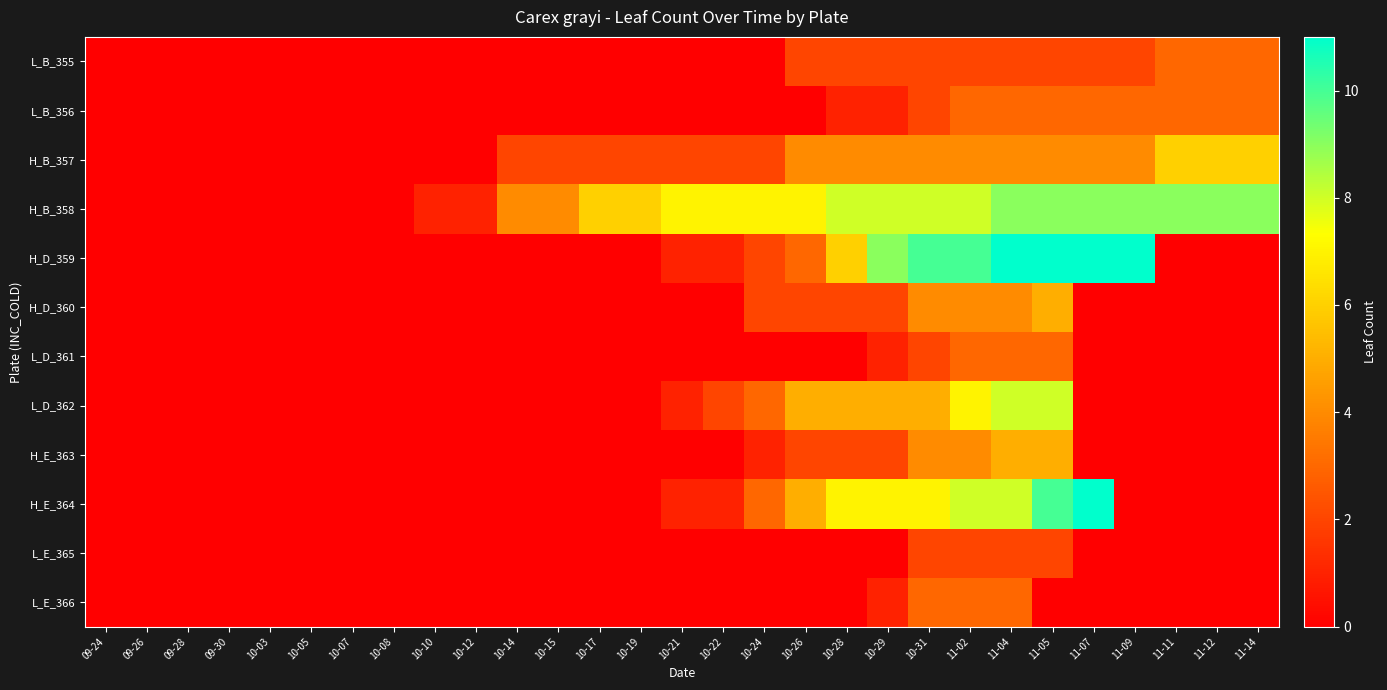

Reading left to right, what are all the values shown in this chart?

L_B_355: 09-24=0	09-26=0	09-28=0	09-30=0	10-03=0	10-05=0	10-07=0	10-08=0	10-10=0	10-12=0	10-14=0	10-15=0	10-17=0	10-19=0	10-21=0	10-22=0	10-24=0	10-26=2	10-28=2	10-29=2	10-31=2	11-02=2	11-04=2	11-05=2	11-07=2	11-09=2	11-11=3	11-12=3	11-14=3
L_B_356: 09-24=0	09-26=0	09-28=0	09-30=0	10-03=0	10-05=0	10-07=0	10-08=0	10-10=0	10-12=0	10-14=0	10-15=0	10-17=0	10-19=0	10-21=0	10-22=0	10-24=0	10-26=0	10-28=1	10-29=1	10-31=2	11-02=3	11-04=3	11-05=3	11-07=3	11-09=3	11-11=3	11-12=3	11-14=3
H_B_357: 09-24=0	09-26=0	09-28=0	09-30=0	10-03=0	10-05=0	10-07=0	10-08=0	10-10=0	10-12=0	10-14=2	10-15=2	10-17=2	10-19=2	10-21=2	10-22=2	10-24=2	10-26=4	10-28=4	10-29=4	10-31=4	11-02=4	11-04=4	11-05=4	11-07=4	11-09=4	11-11=6	11-12=6	11-14=6
H_B_358: 09-24=0	09-26=0	09-28=0	09-30=0	10-03=0	10-05=0	10-07=0	10-08=0	10-10=1	10-12=1	10-14=4	10-15=4	10-17=6	10-19=6	10-21=7	10-22=7	10-24=7	10-26=7	10-28=8	10-29=8	10-31=8	11-02=8	11-04=9	11-05=9	11-07=9	11-09=9	11-11=9	11-12=9	11-14=9
H_D_359: 09-24=0	09-26=0	09-28=0	09-30=0	10-03=0	10-05=0	10-07=0	10-08=0	10-10=0	10-12=0	10-14=0	10-15=0	10-17=0	10-19=0	10-21=1	10-22=1	10-24=2	10-26=3	10-28=6	10-29=9	10-31=10	11-02=10	11-04=11	11-05=11	11-07=11	11-09=11	11-11=0	11-12=0	11-14=0
H_D_360: 09-24=0	09-26=0	09-28=0	09-30=0	10-03=0	10-05=0	10-07=0	10-08=0	10-10=0	10-12=0	10-14=0	10-15=0	10-17=0	10-19=0	10-21=0	10-22=0	10-24=2	10-26=2	10-28=2	10-29=2	10-31=4	11-02=4	11-04=4	11-05=5	11-07=0	11-09=0	11-11=0	11-12=0	11-14=0
L_D_361: 09-24=0	09-26=0	09-28=0	09-30=0	10-03=0	10-05=0	10-07=0	10-08=0	10-10=0	10-12=0	10-14=0	10-15=0	10-17=0	10-19=0	10-21=0	10-22=0	10-24=0	10-26=0	10-28=0	10-29=1	10-31=2	11-02=3	11-04=3	11-05=3	11-07=0	11-09=0	11-11=0	11-12=0	11-14=0
L_D_362: 09-24=0	09-26=0	09-28=0	09-30=0	10-03=0	10-05=0	10-07=0	10-08=0	10-10=0	10-12=0	10-14=0	10-15=0	10-17=0	10-19=0	10-21=1	10-22=2	10-24=3	10-26=5	10-28=5	10-29=5	10-31=5	11-02=7	11-04=8	11-05=8	11-07=0	11-09=0	11-11=0	11-12=0	11-14=0
H_E_363: 09-24=0	09-26=0	09-28=0	09-30=0	10-03=0	10-05=0	10-07=0	10-08=0	10-10=0	10-12=0	10-14=0	10-15=0	10-17=0	10-19=0	10-21=0	10-22=0	10-24=1	10-26=2	10-28=2	10-29=2	10-31=4	11-02=4	11-04=5	11-05=5	11-07=0	11-09=0	11-11=0	11-12=0	11-14=0
H_E_364: 09-24=0	09-26=0	09-28=0	09-30=0	10-03=0	10-05=0	10-07=0	10-08=0	10-10=0	10-12=0	10-14=0	10-15=0	10-17=0	10-19=0	10-21=1	10-22=1	10-24=3	10-26=5	10-28=7	10-29=7	10-31=7	11-02=8	11-04=8	11-05=10	11-07=11	11-09=0	11-11=0	11-12=0	11-14=0
L_E_365: 09-24=0	09-26=0	09-28=0	09-30=0	10-03=0	10-05=0	10-07=0	10-08=0	10-10=0	10-12=0	10-14=0	10-15=0	10-17=0	10-19=0	10-21=0	10-22=0	10-24=0	10-26=0	10-28=0	10-29=0	10-31=2	11-02=2	11-04=2	11-05=2	11-07=0	11-09=0	11-11=0	11-12=0	11-14=0
L_E_366: 09-24=0	09-26=0	09-28=0	09-30=0	10-03=0	10-05=0	10-07=0	10-08=0	10-10=0	10-12=0	10-14=0	10-15=0	10-17=0	10-19=0	10-21=0	10-22=0	10-24=0	10-26=0	10-28=0	10-29=1	10-31=3	11-02=3	11-04=3	11-05=0	11-07=0	11-09=0	11-11=0	11-12=0	11-14=0